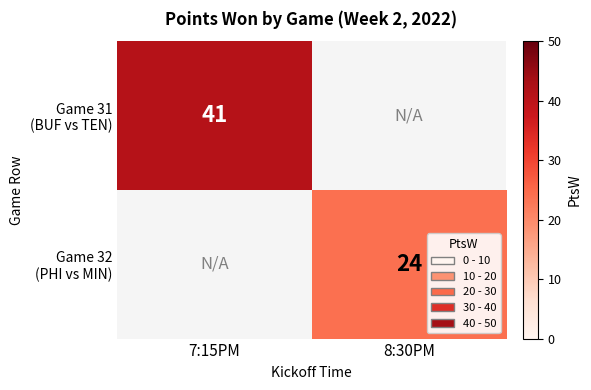

List the series in order of their overall mean, highest first.

Game 31 (BUF vs TEN), Game 32 (PHI vs MIN)